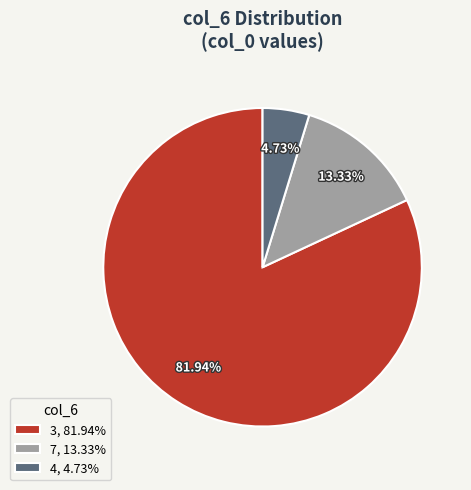

True or false: 3 accounts for 82% of the total.

True